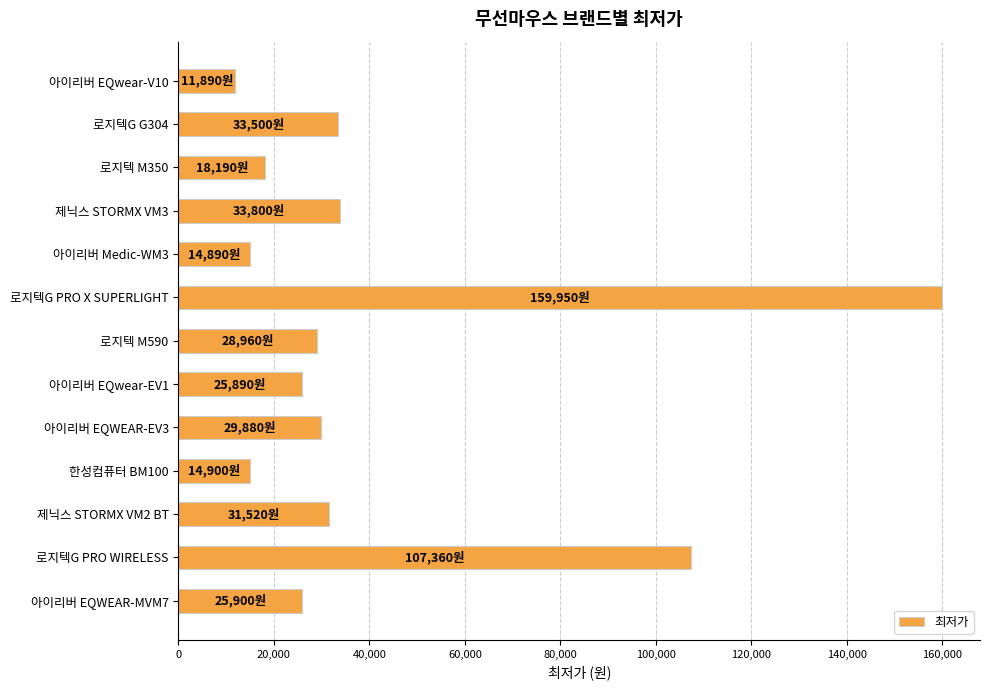

Which label corresponds to the largest value in the chart?

로지텍G PRO X SUPERLIGHT